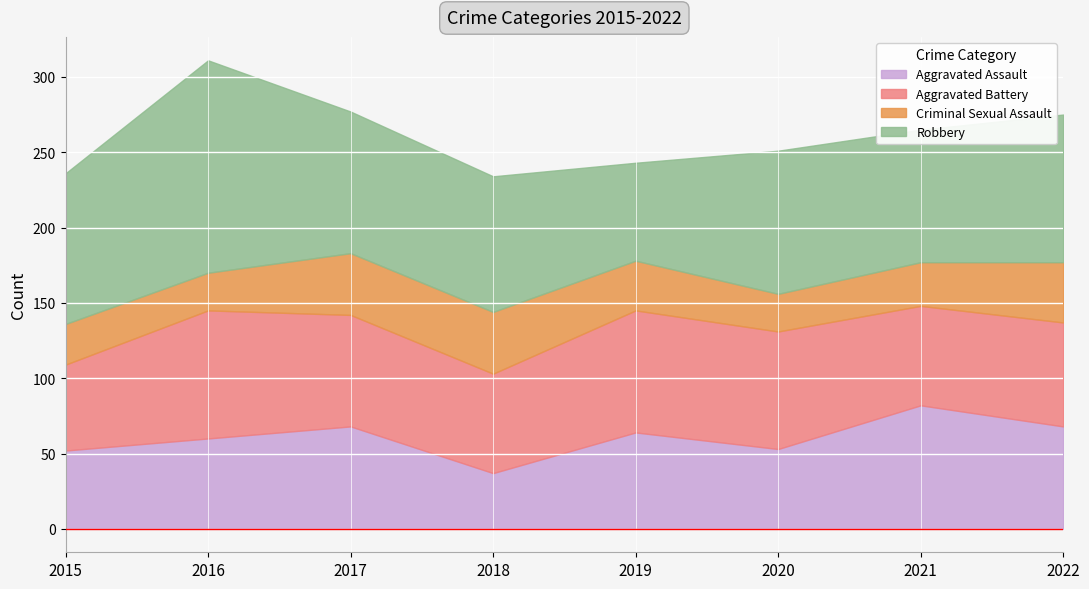

What is the maximum value for Robbery?

141